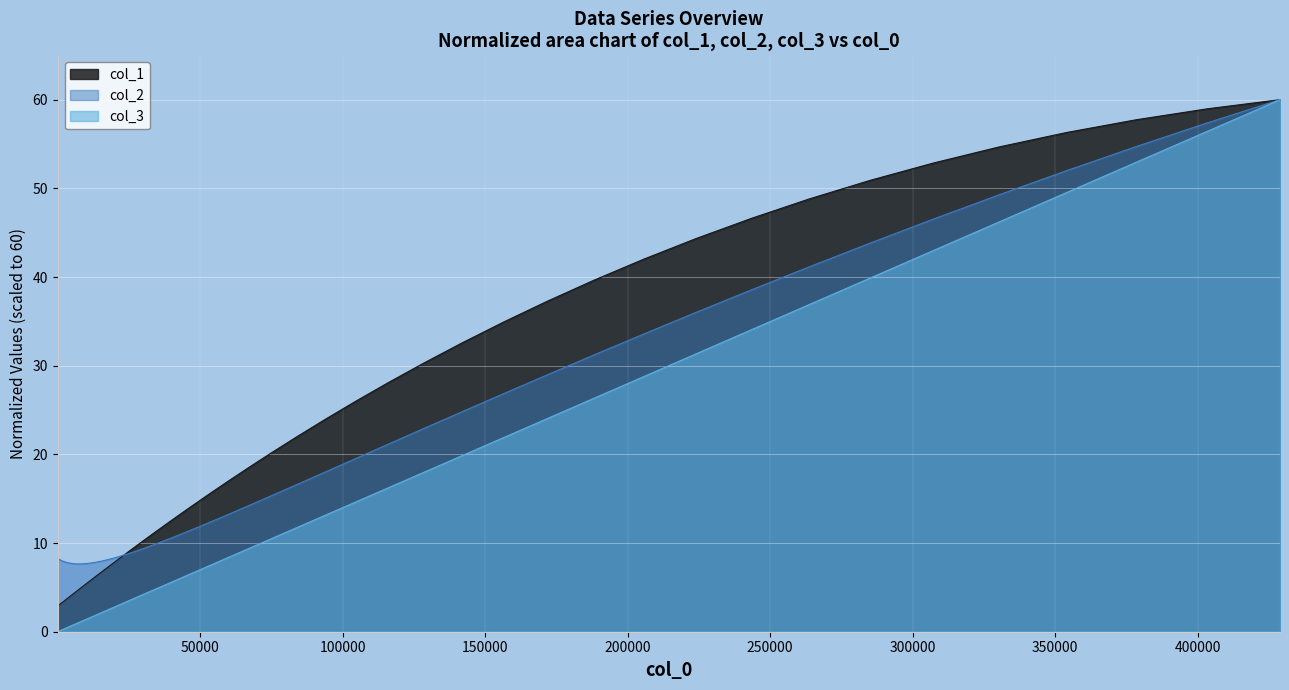

Which series has the largest total across all categories?

col_1